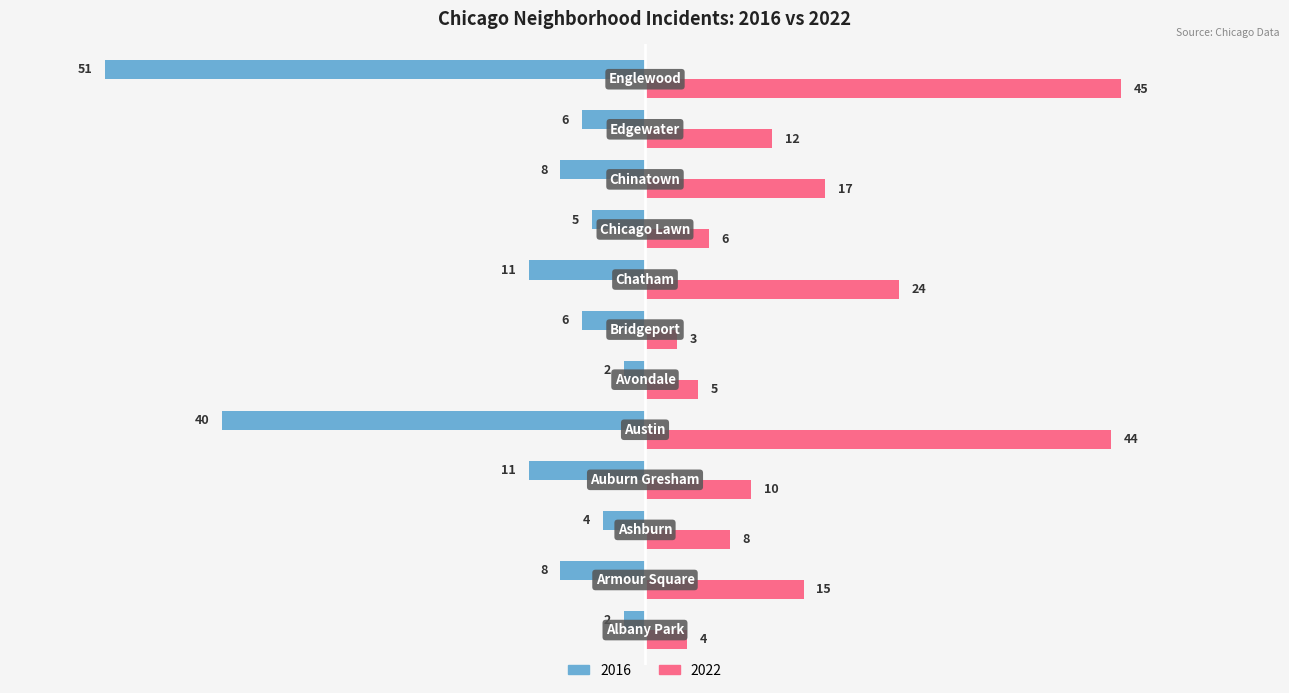

What is the difference between the second highest and minimum values in the 2016 series?

49